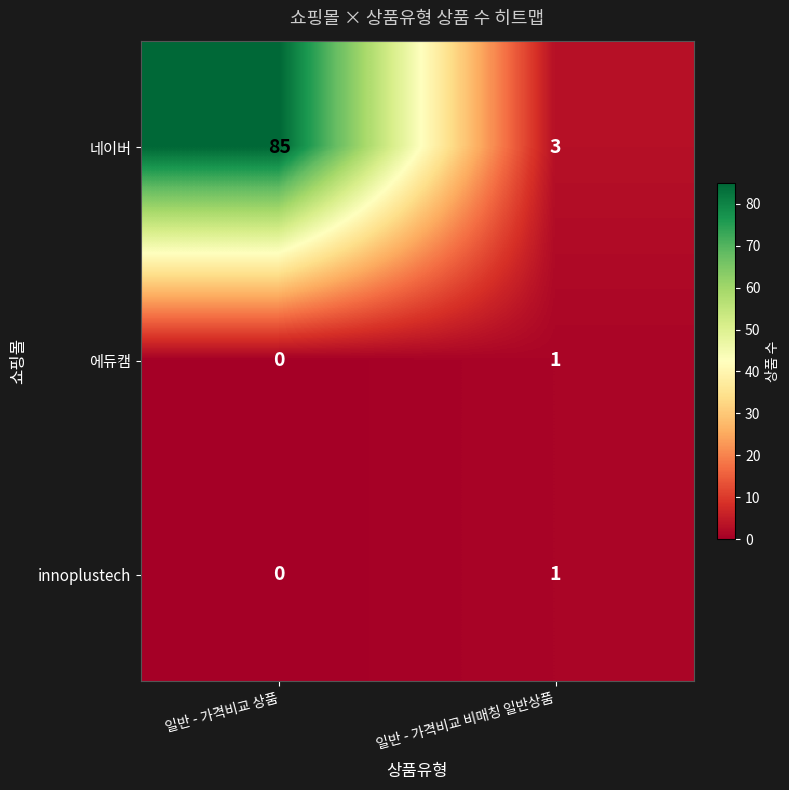

What is the total value across all series at 일반 - 가격비교 상품?

85